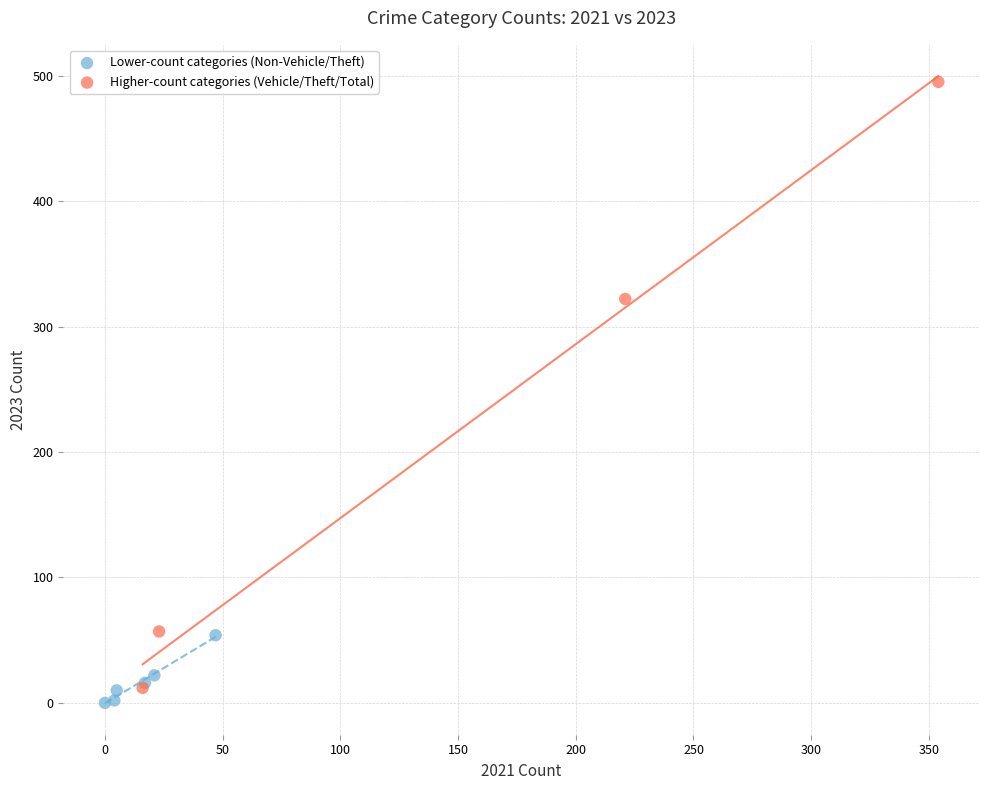

Which series reaches the maximum Y coordinate?

Higher-count categories (Vehicle/Theft/Total)